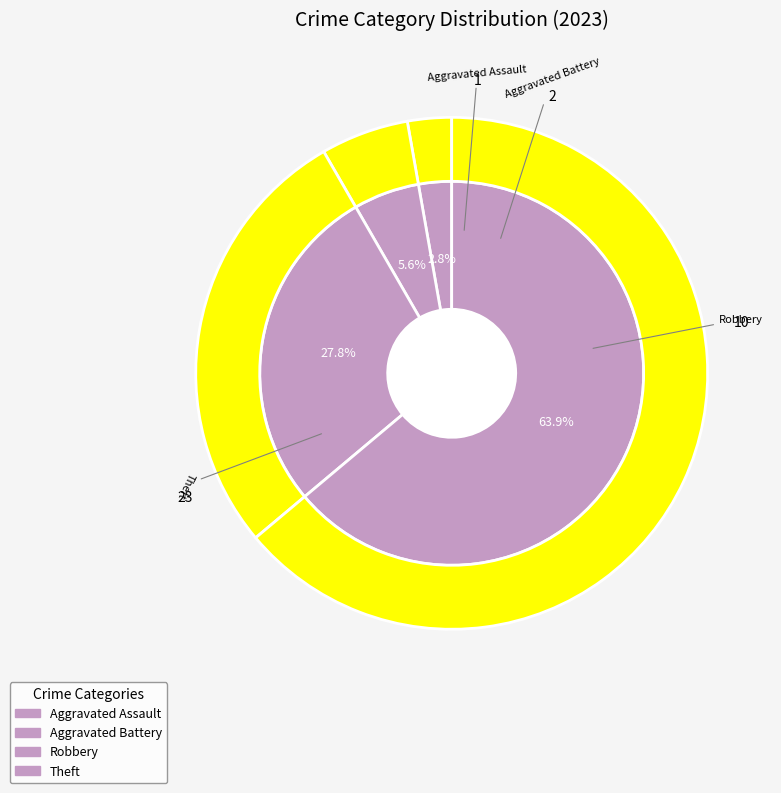

What is the total percentage of Aggravated Battery and Aggravated Assault?

8.3%